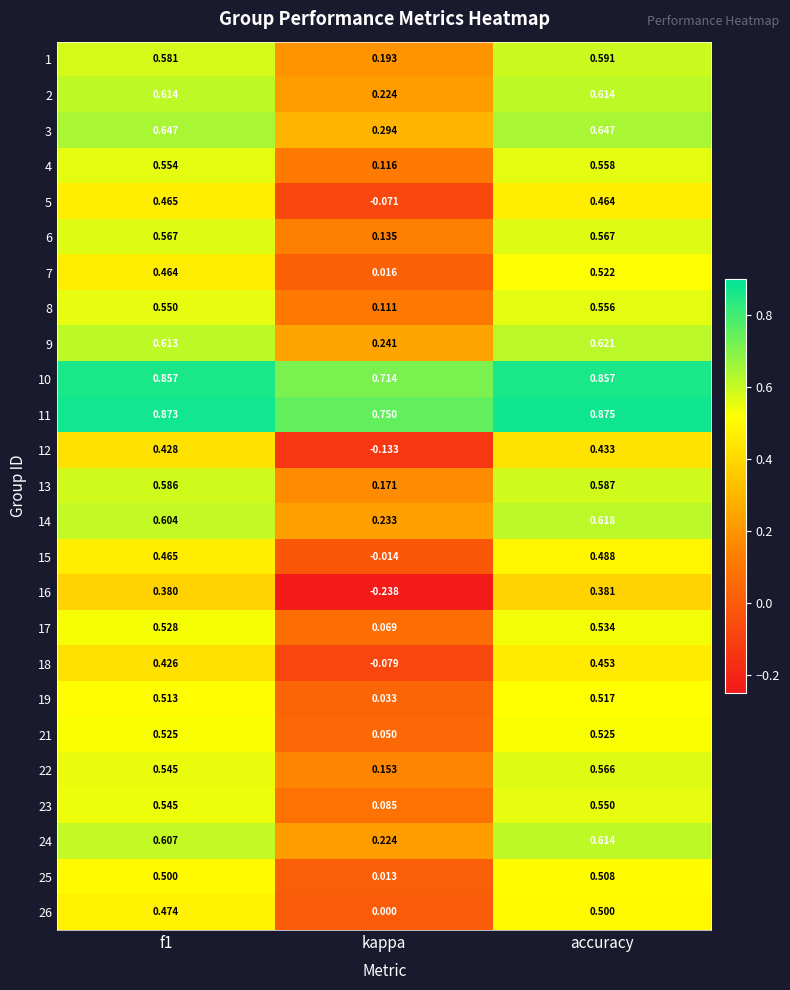

What is the spread (max minus min) of values at accuracy?

0.5